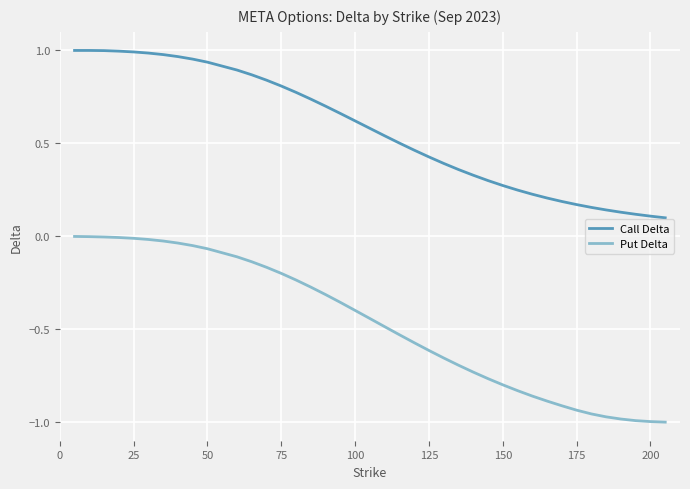

How many series are shown in this chart?

2